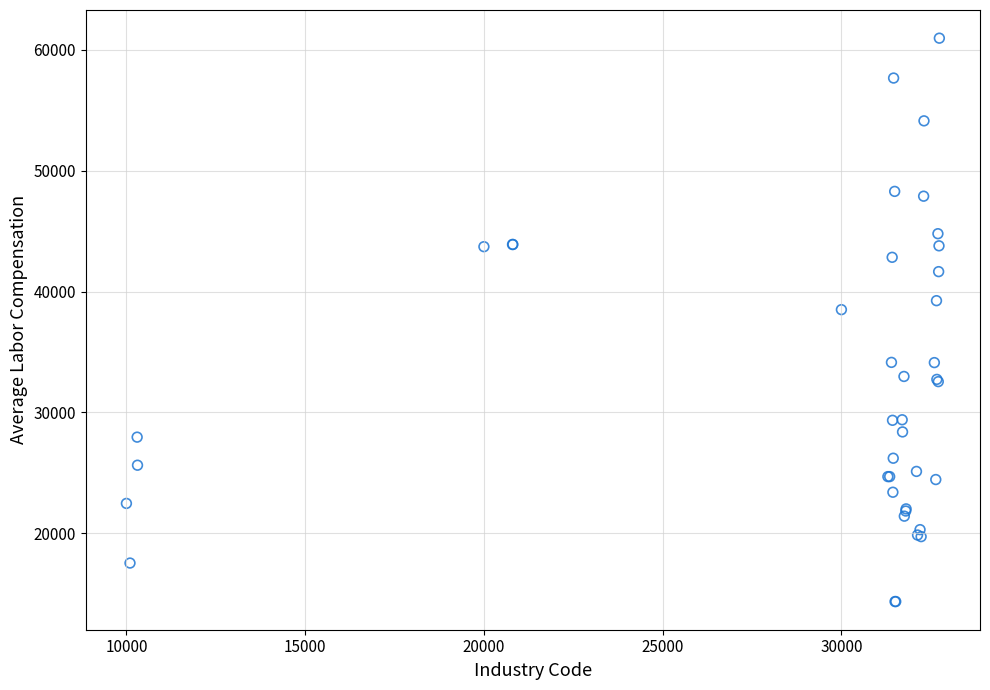

What Y value in the scatter plot is closest to 37659?

38505